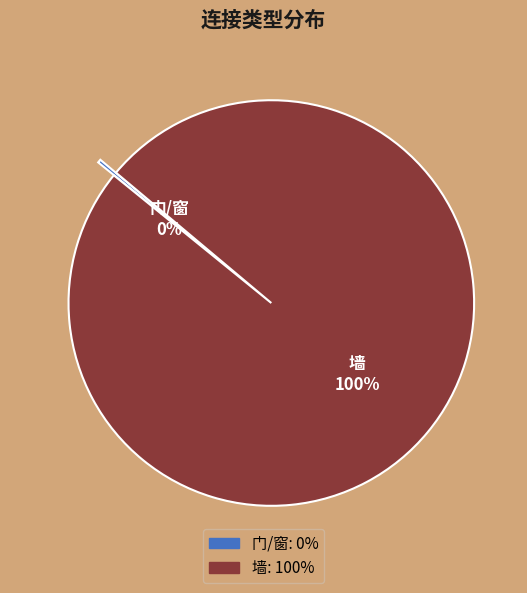

Which slice is the largest?

墙